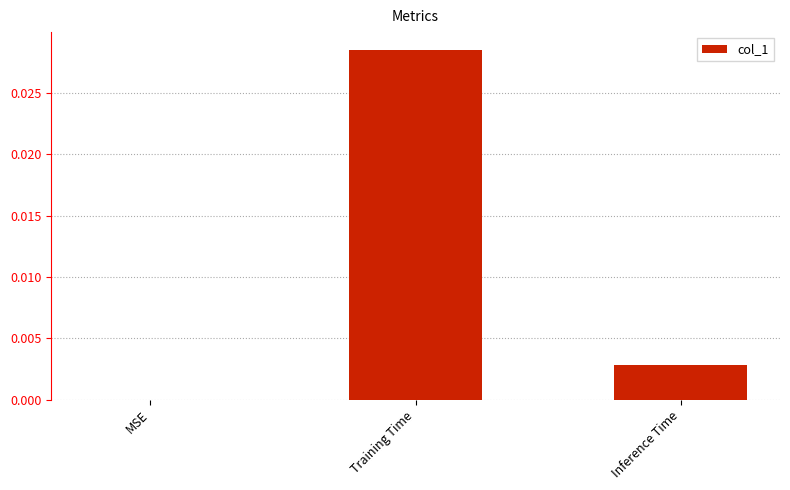

Is it true that the value at Inference Time is 0.0?

True